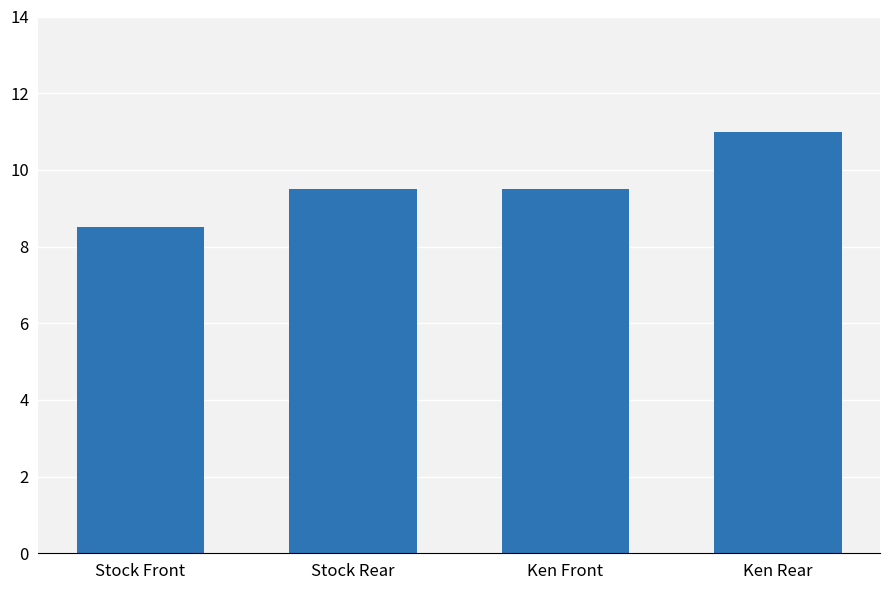

Are the bars grouped side by side (vs. stacked)?

No